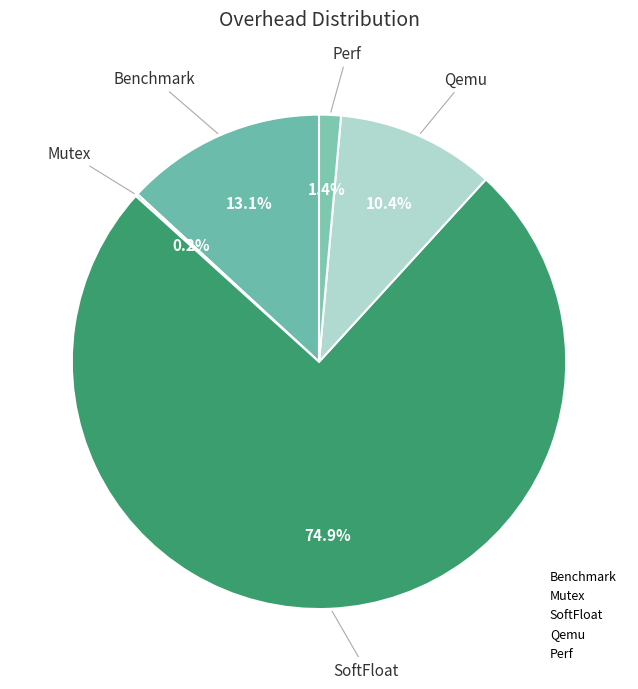

Which slice is the smallest?

Mutex